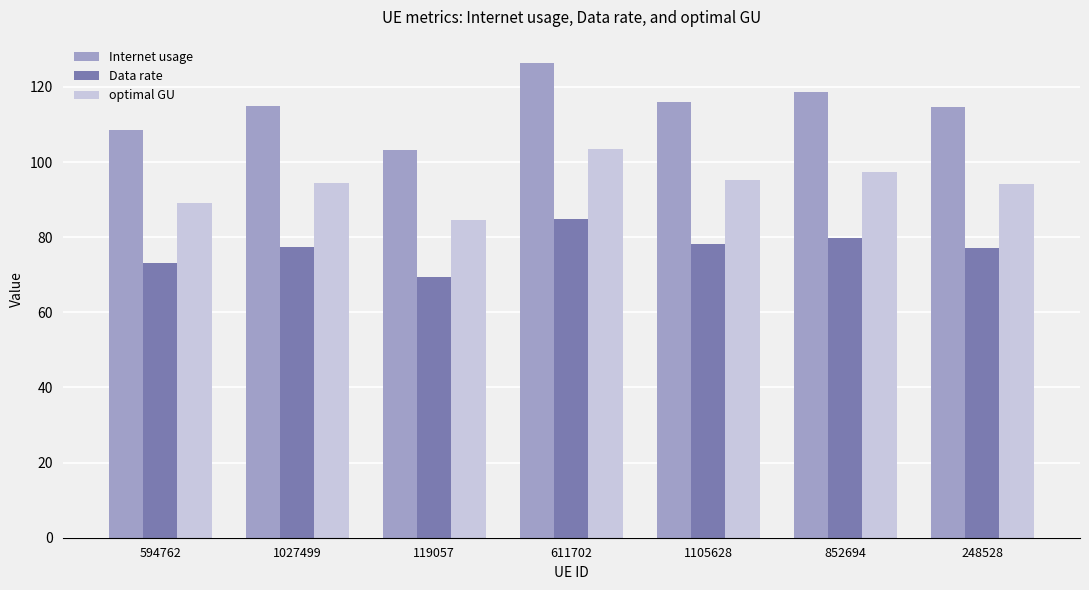

Rank the series by their average value, from lowest to highest.

Data rate, optimal GU, Internet usage